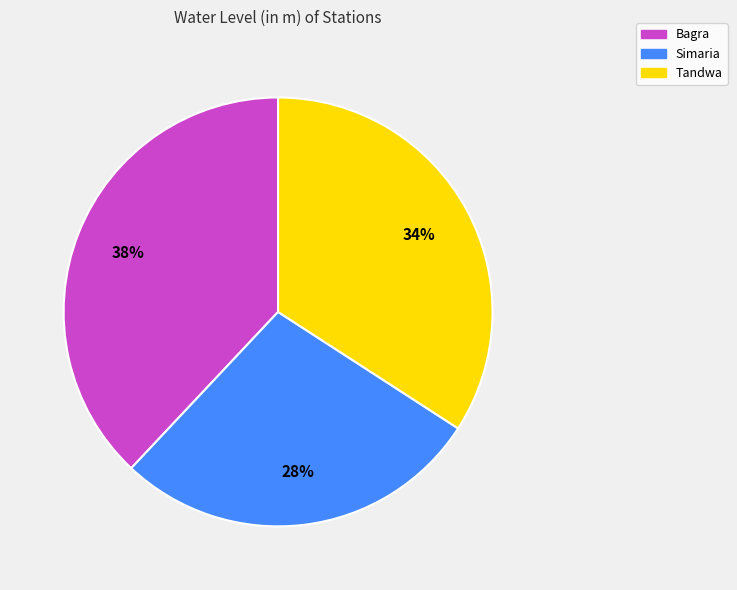

To the nearest percent, what percentage of the pie is Tandwa?

34%